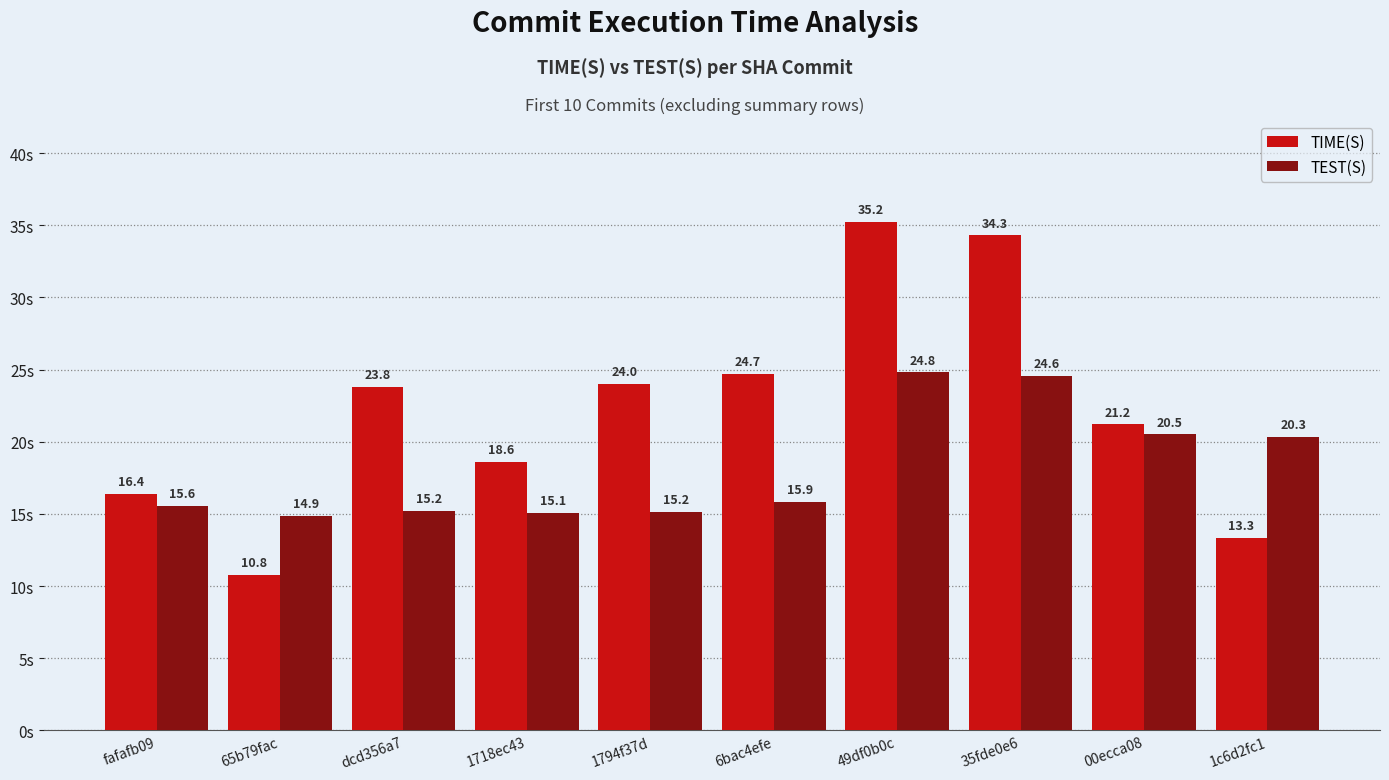

At which label does TIME(S) first exceed 23?

dcd356a7